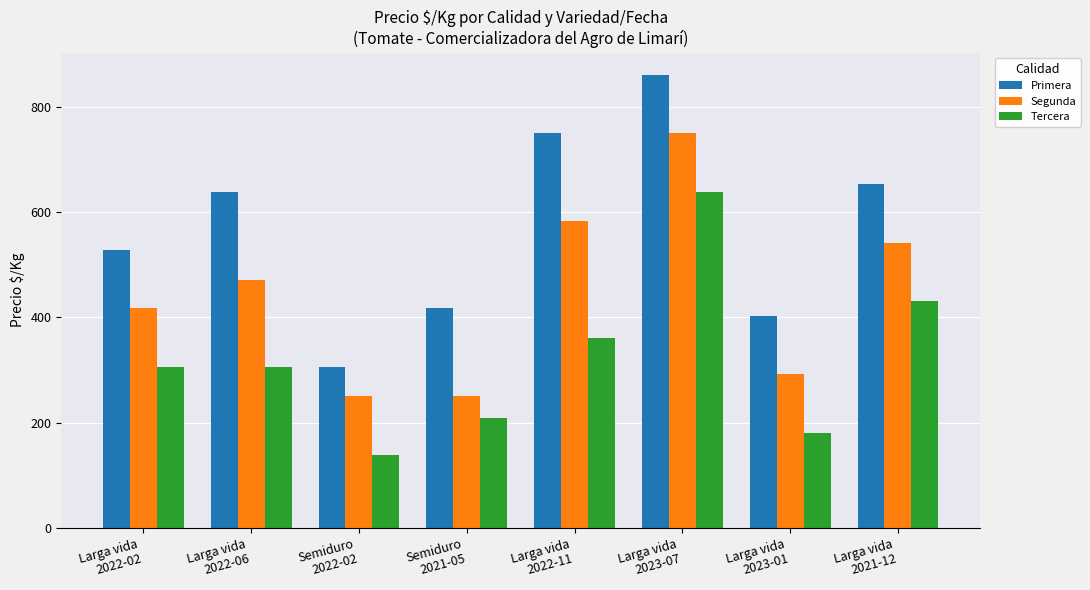

Is the value of Segunda at Larga vida
2023-01 greater than the value of Tercera at Larga vida
2022-06?

No